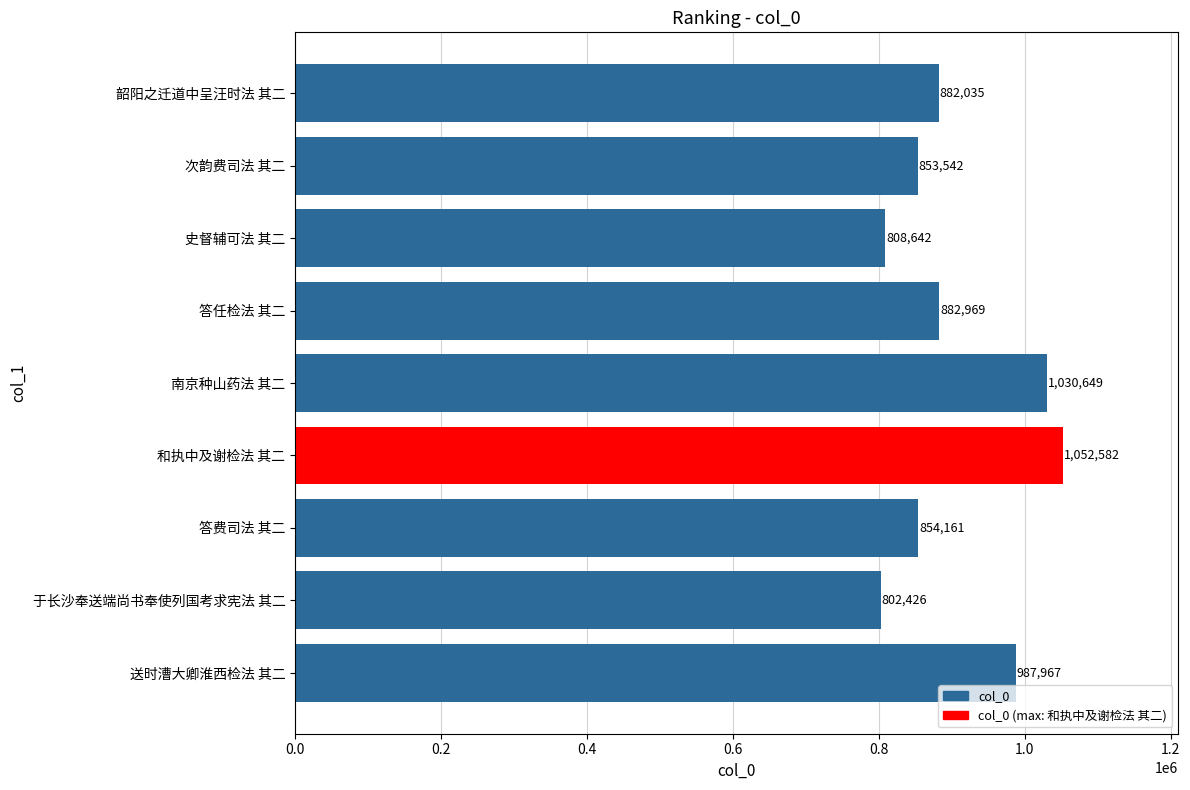

The value at 史督辅可法 其二 is 564551. True or false?

False